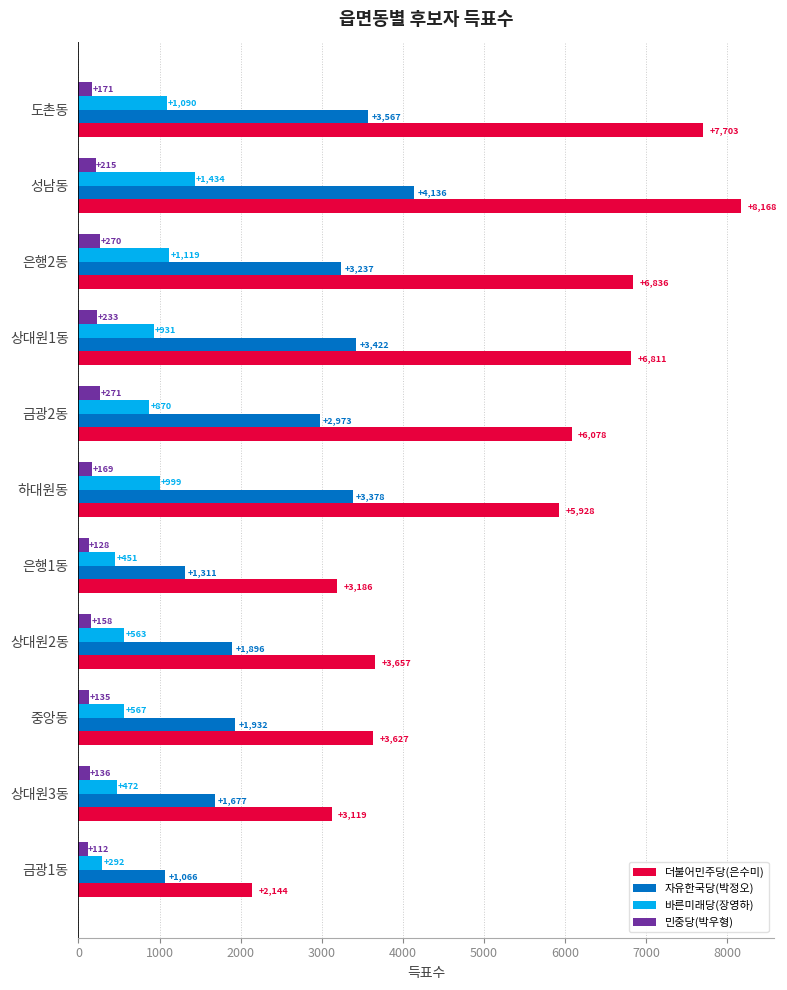

How many distinct data groups are displayed?

4